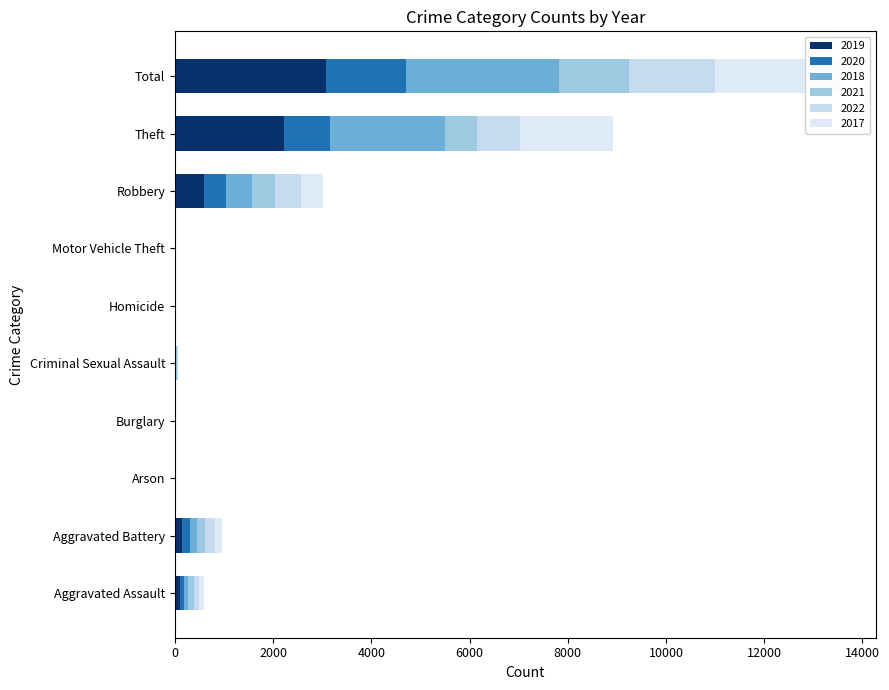

What is the difference between the second highest and second lowest values in the 2022 series?

878